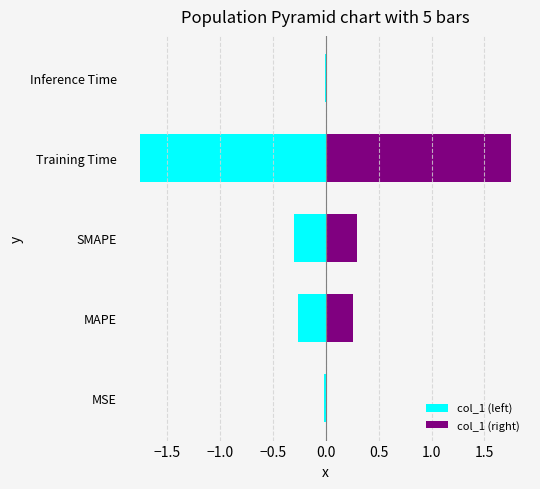

What are all the series names shown in the legend?

col_1 (left), col_1 (right)